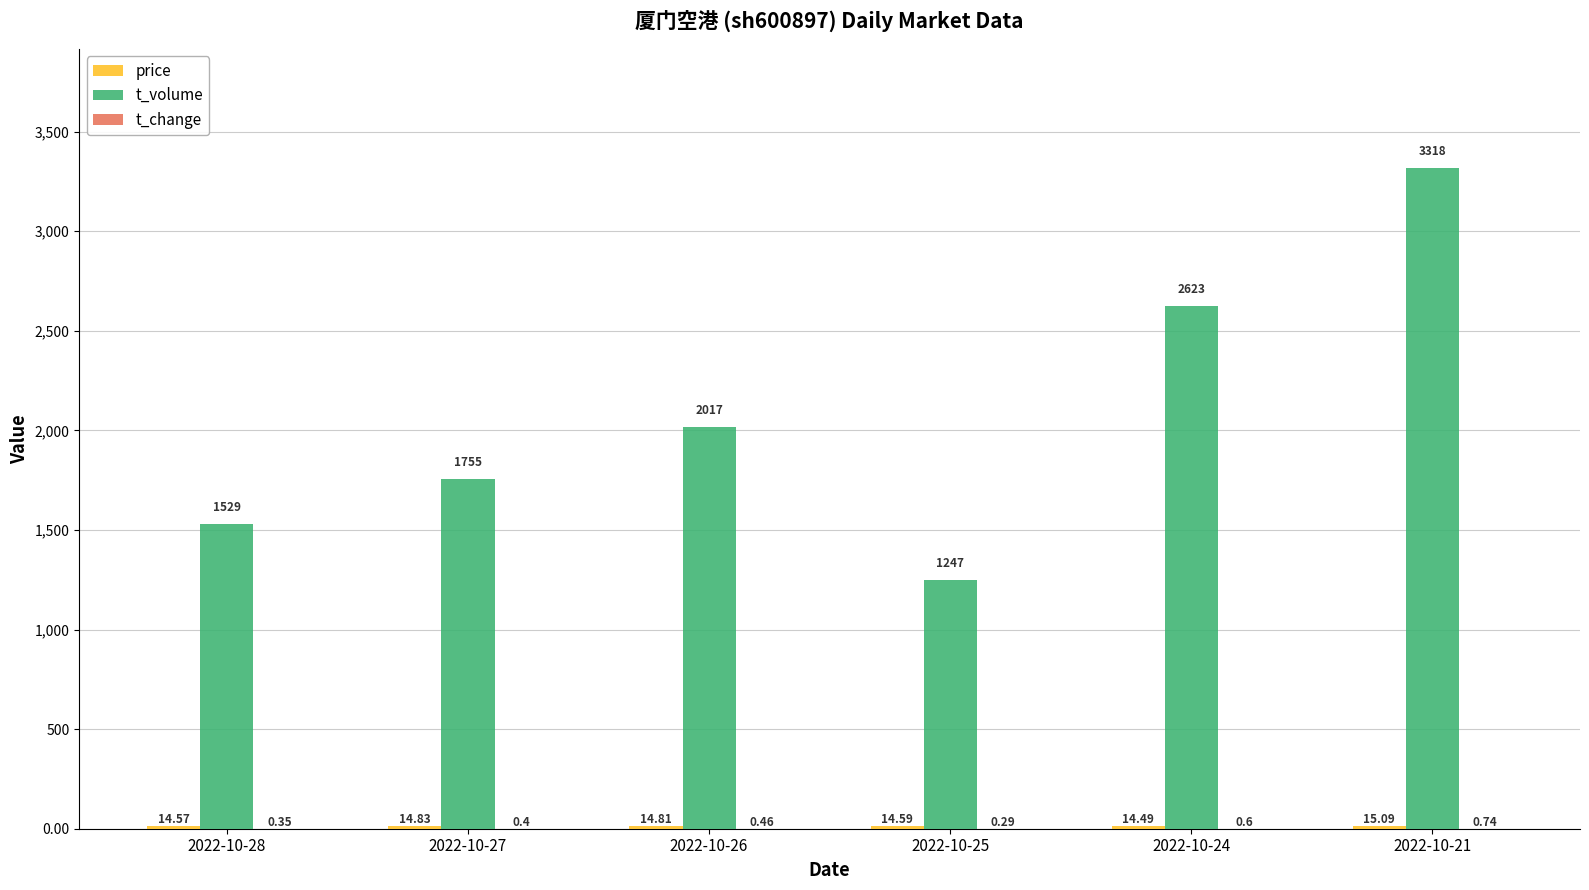

What is the total value across all series at 2022-10-26?

2032.3